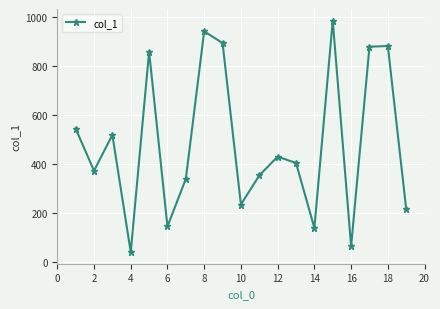

What is the greatest value displayed?

987